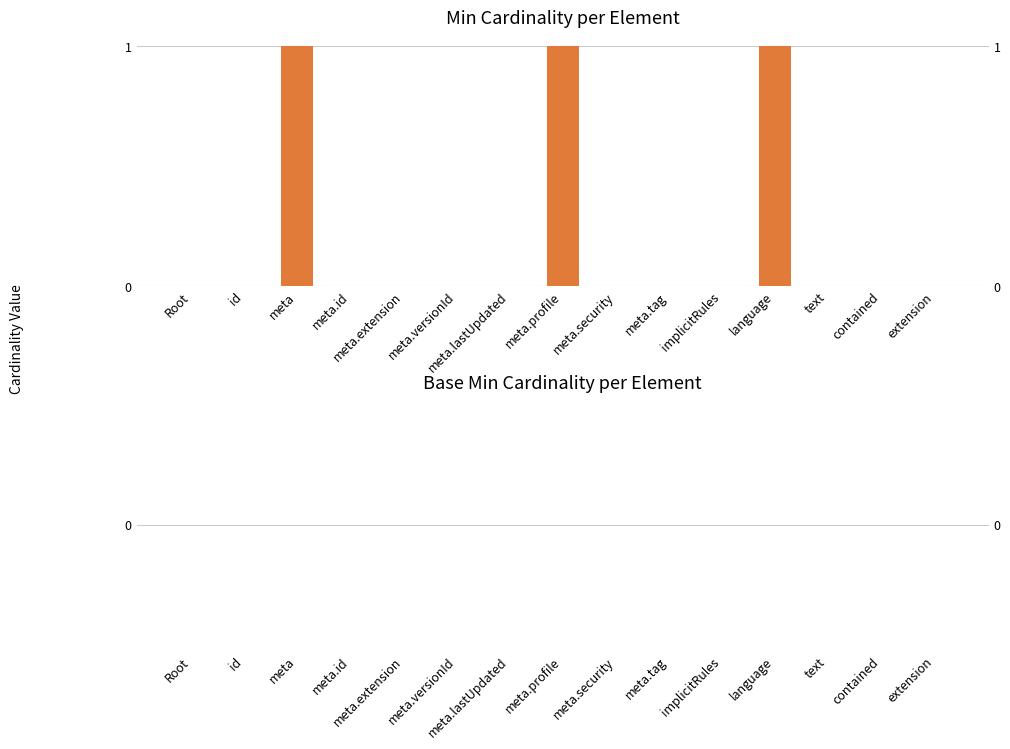

Reading left to right, what are all the values shown in this chart?

Min: 0	0	1	0	0	0	0	1	0	0	0	1	0	0	0
Base Min: 0	0	0	0	0	0	0	0	0	0	0	0	0	0	0